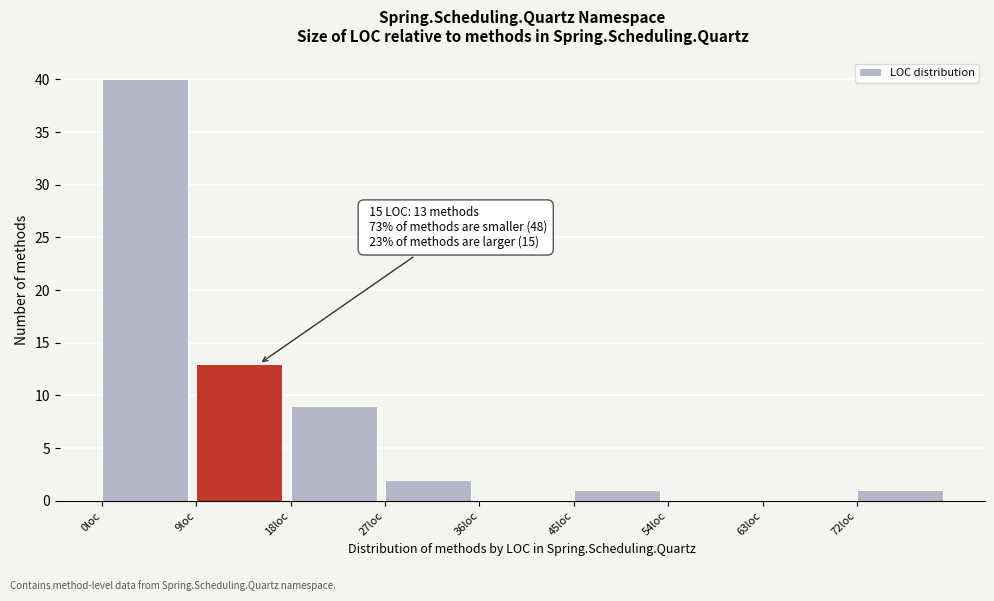

Over which range of the x-axis is the bar tallest?

0 to 9